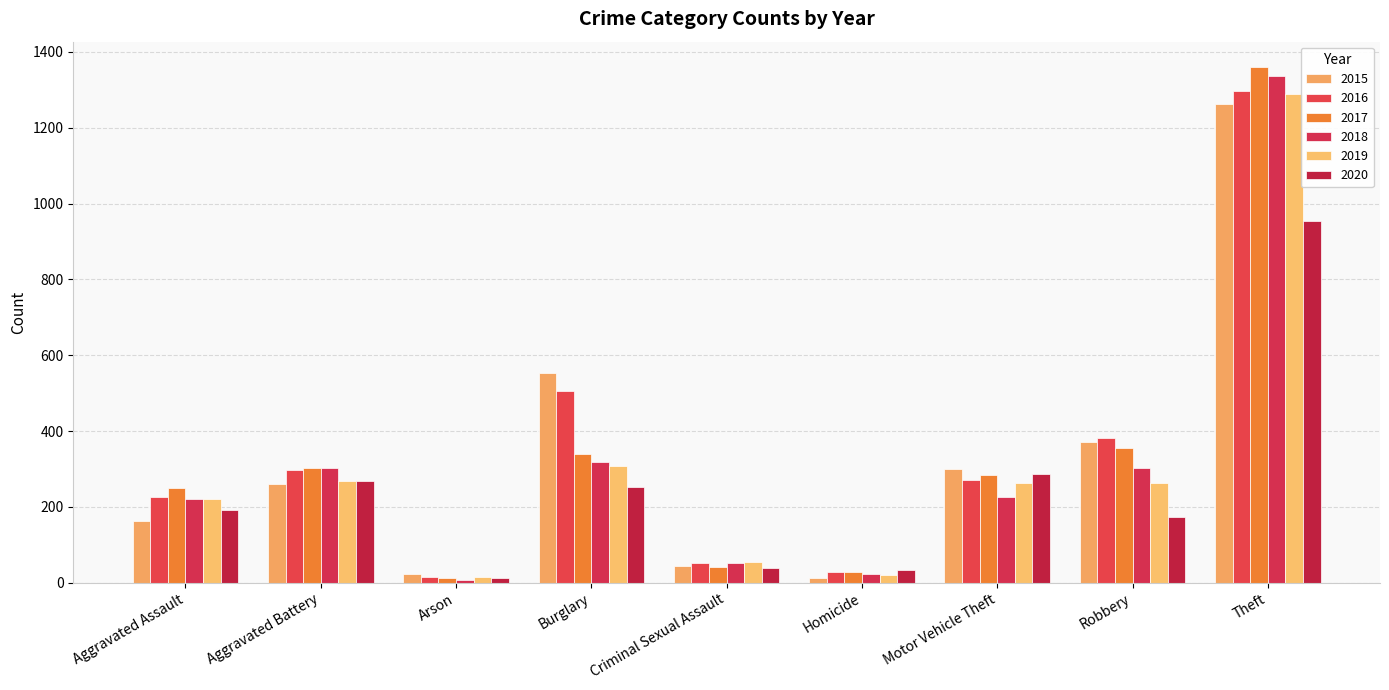

How many categories are shown in the chart?

9